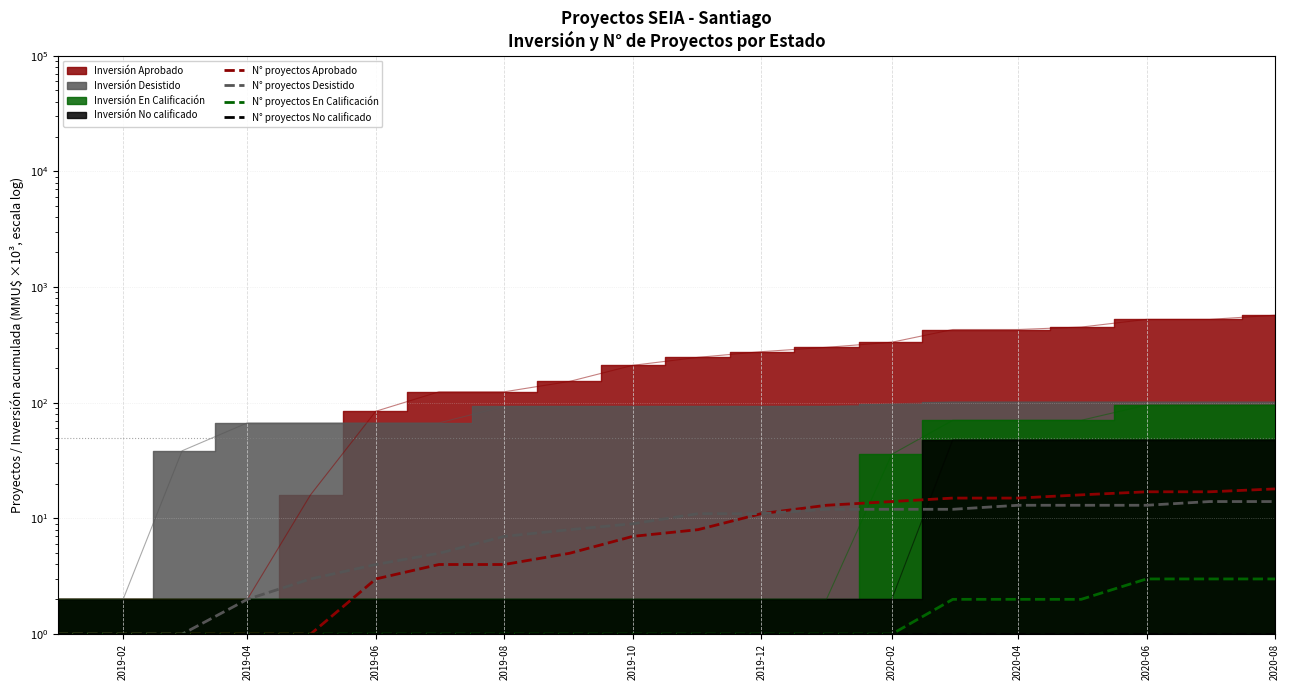

Is it true that N° proyectos Aprobado equals 15 at 2020-04?

True